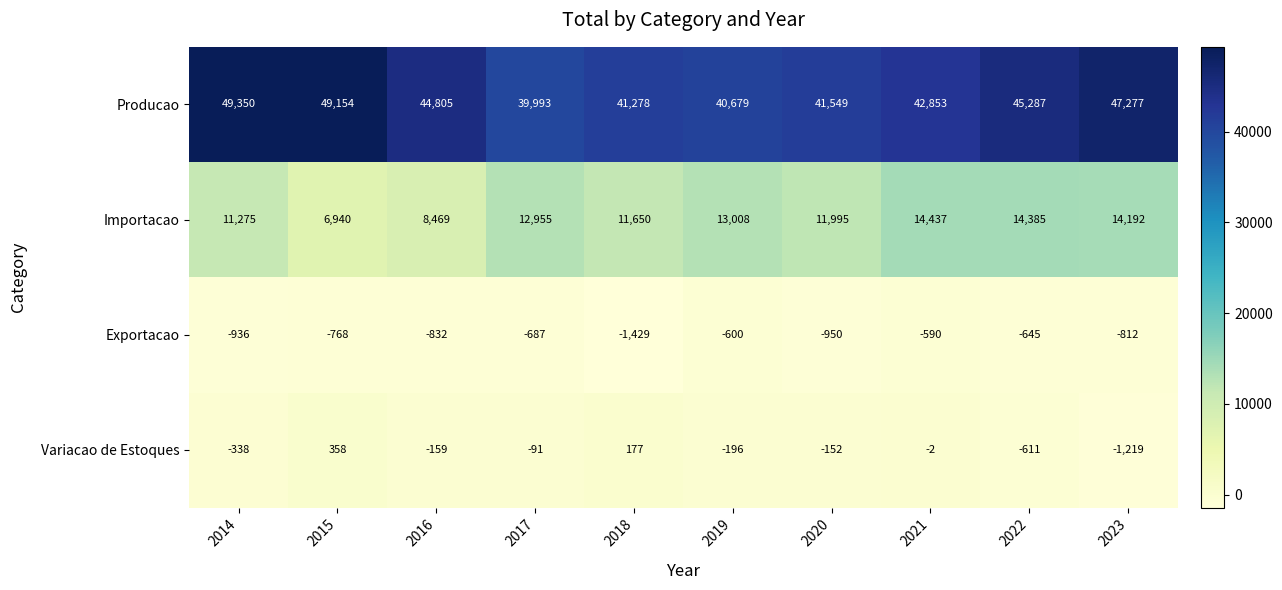

How many distinct data groups are displayed?

4